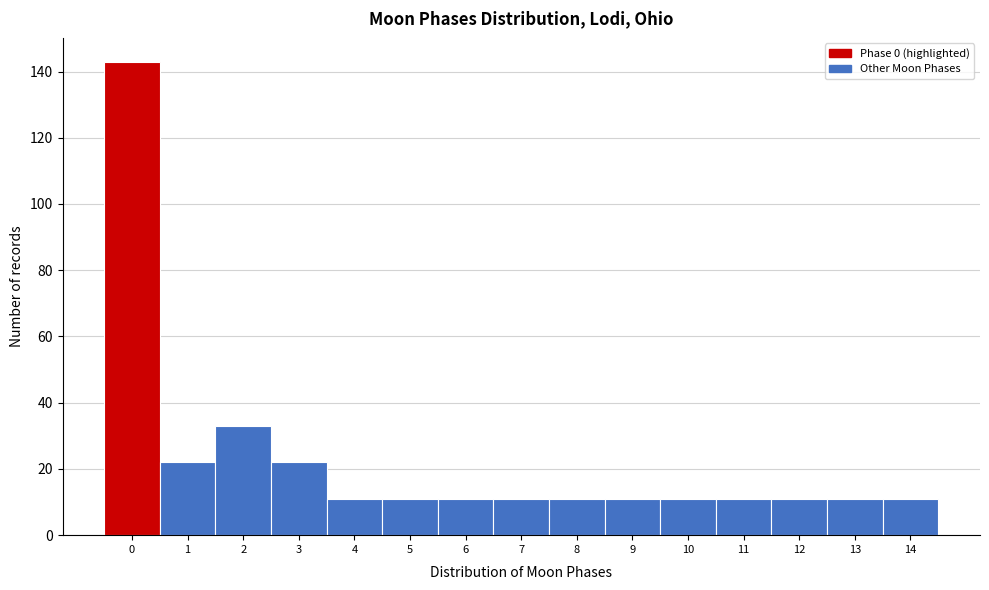

Reading left to right, list every bar in this chart as the range it spans on the x-axis followed by its height. The values are not printed on the chart, so give them approximately, as read against the axis.

-0.5 to 0.5: 144
0.5 to 1.5: 22
1.5 to 2.5: 34
2.5 to 3.5: 22
3.5 to 4.5: 12
4.5 to 5.5: 12
5.5 to 6.5: 12
6.5 to 7.5: 12
7.5 to 8.5: 12
8.5 to 9.5: 12
9.5 to 10.5: 12
10.5 to 11.5: 12
11.5 to 12.5: 12
12.5 to 13.5: 12
13.5 to 14.5: 12